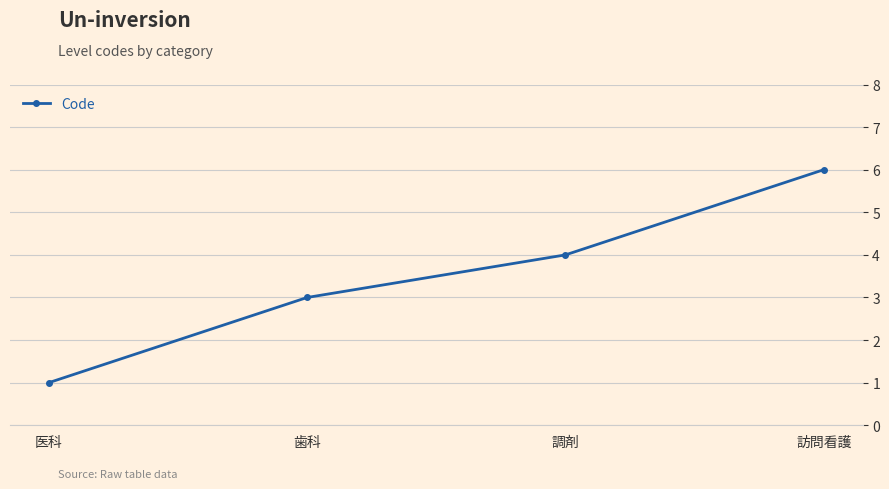

Rank the categories by value from highest to lowest.

訪問看護, 調剤, 歯科, 医科